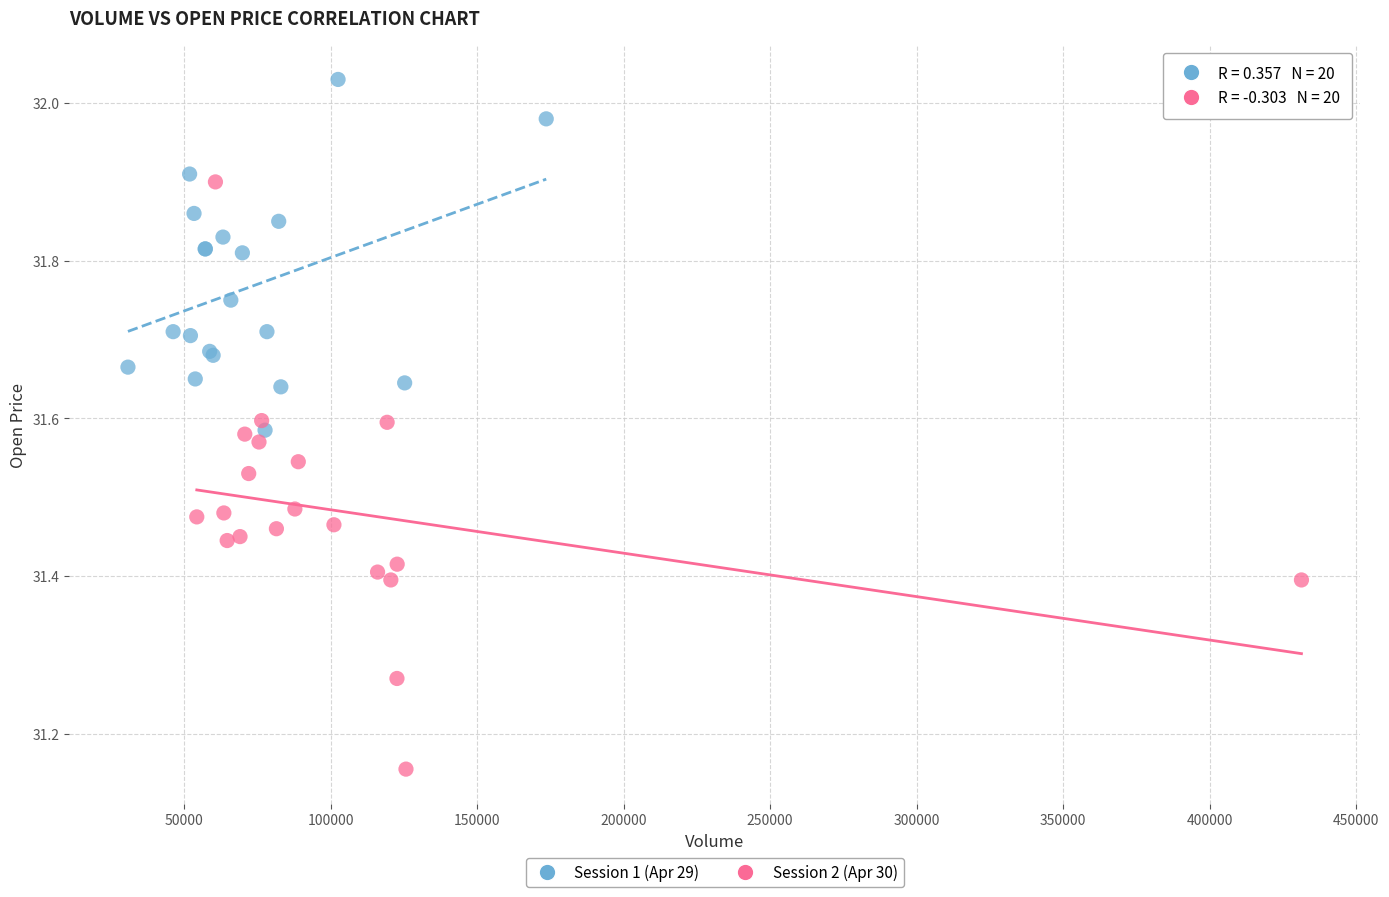

Which series reaches the maximum Y coordinate?

Session 1 (Apr 29)